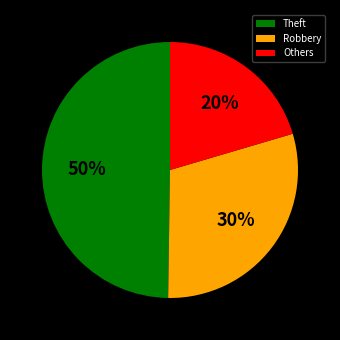

Do Theft and Others together represent more than half of the pie?

Yes